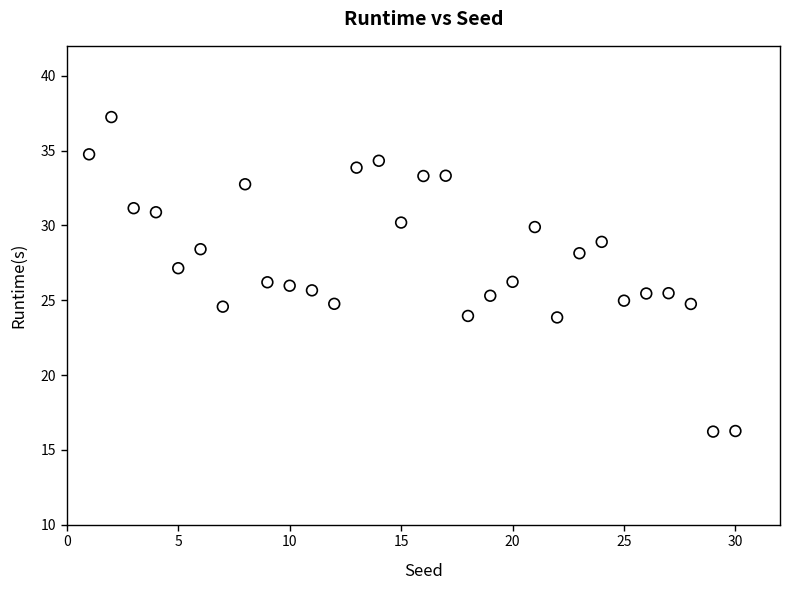

How many data points are displayed?

30